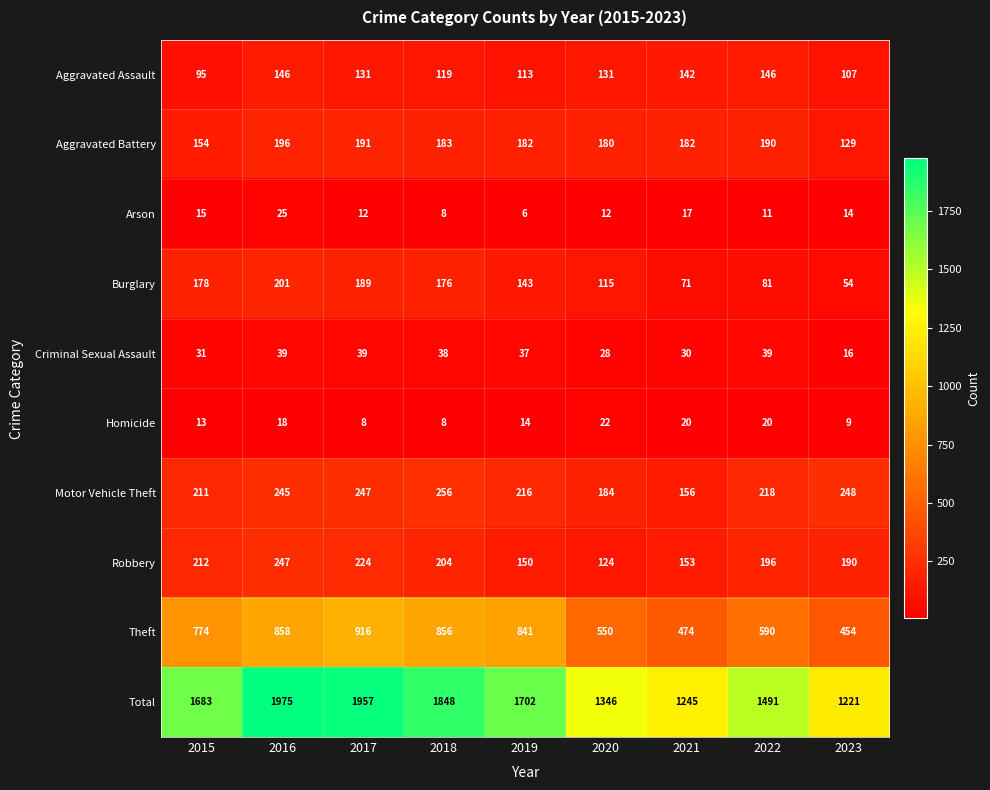

Rank the series by their maximum value, from lowest to highest.

Homicide, Arson, Criminal Sexual Assault, Aggravated Assault, Aggravated Battery, Burglary, Robbery, Motor Vehicle Theft, Theft, Total